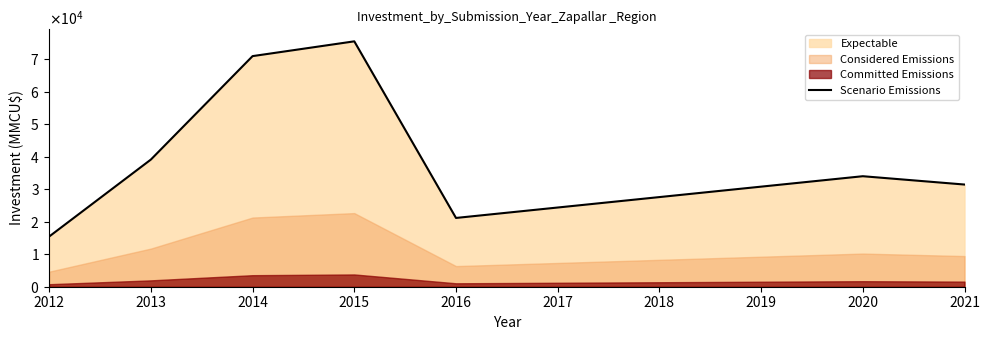

Is it true that the value at 2016 is 29359?

False